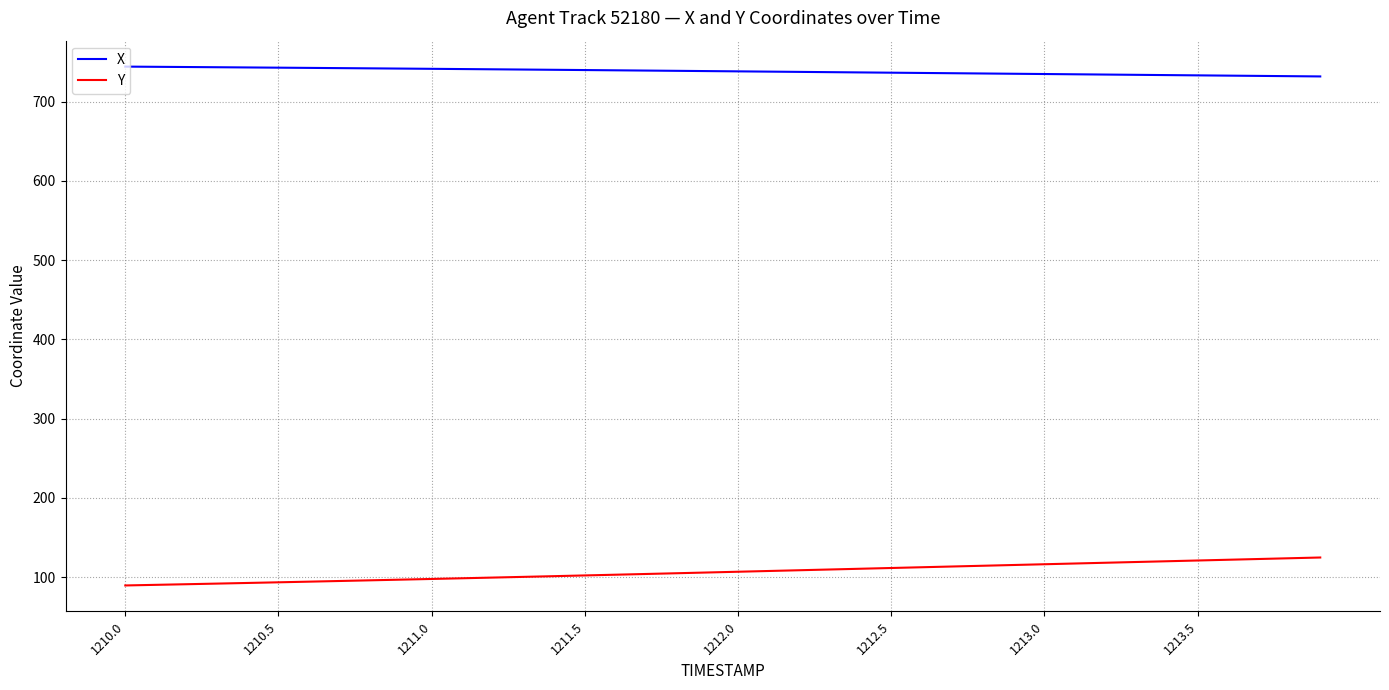

What is the average value of the X series?

738.2